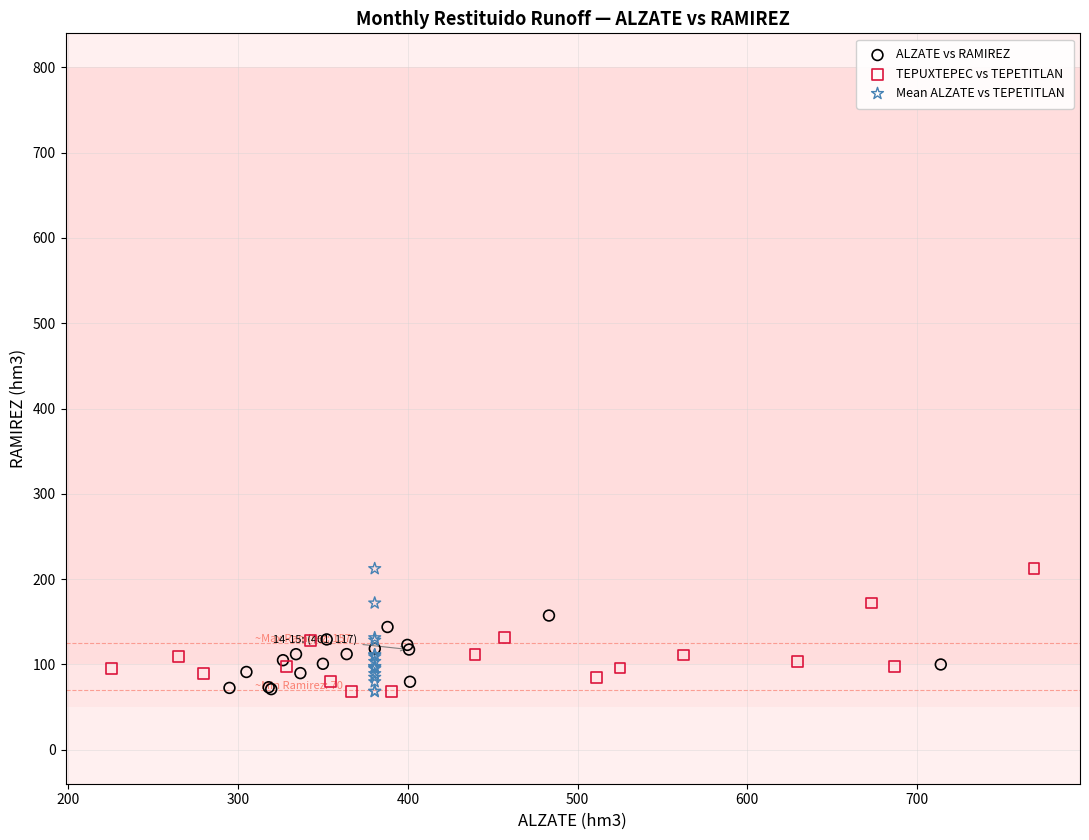

What are all the series names shown in the legend?

ALZATE vs RAMIREZ, TEPUXTEPEC vs TEPETITLAN, Mean ALZATE vs TEPETITLAN